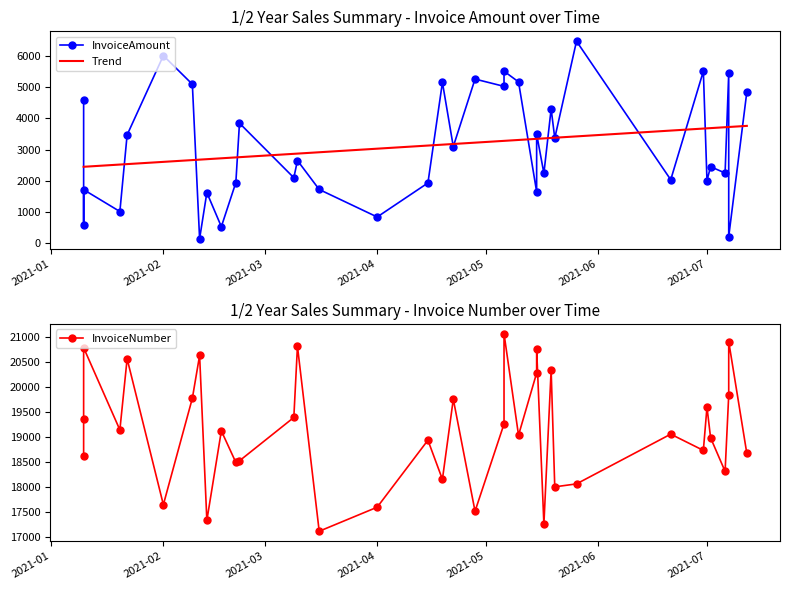

Is this an area chart (filled region under the line)?

No